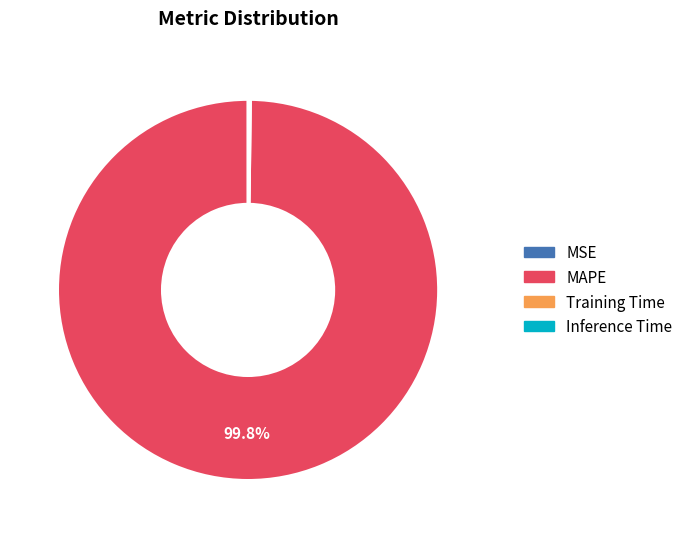

Which slice represents more than half of the pie?

MAPE